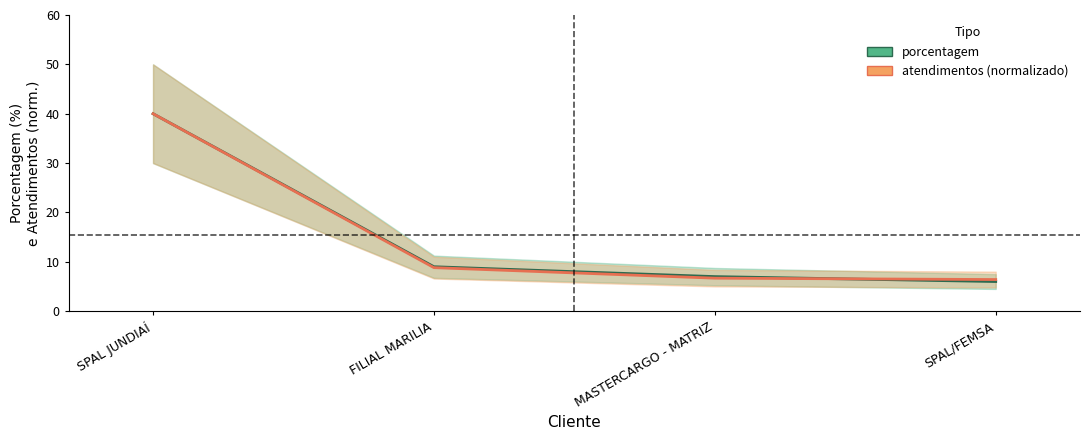

Does the chart have visible grid lines?

No